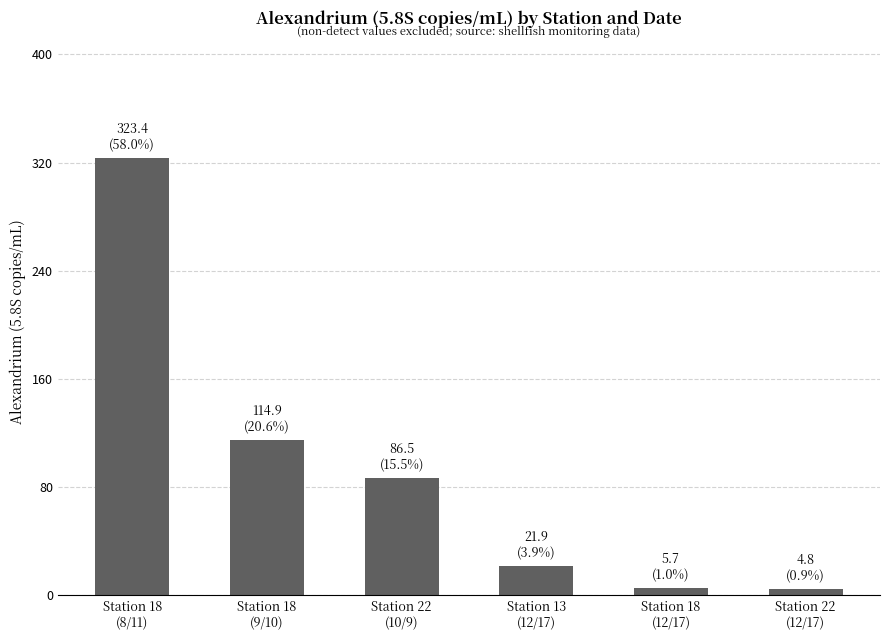

Is it true that the value at Station 18
(12/17) is 5.7?

True